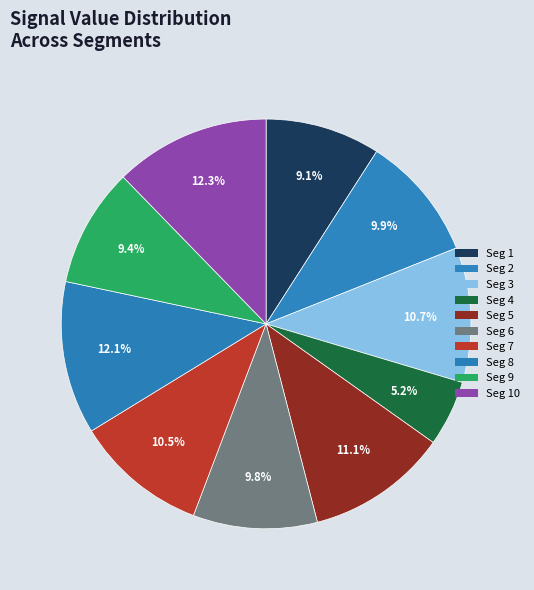

How many slices are in this pie chart?

10